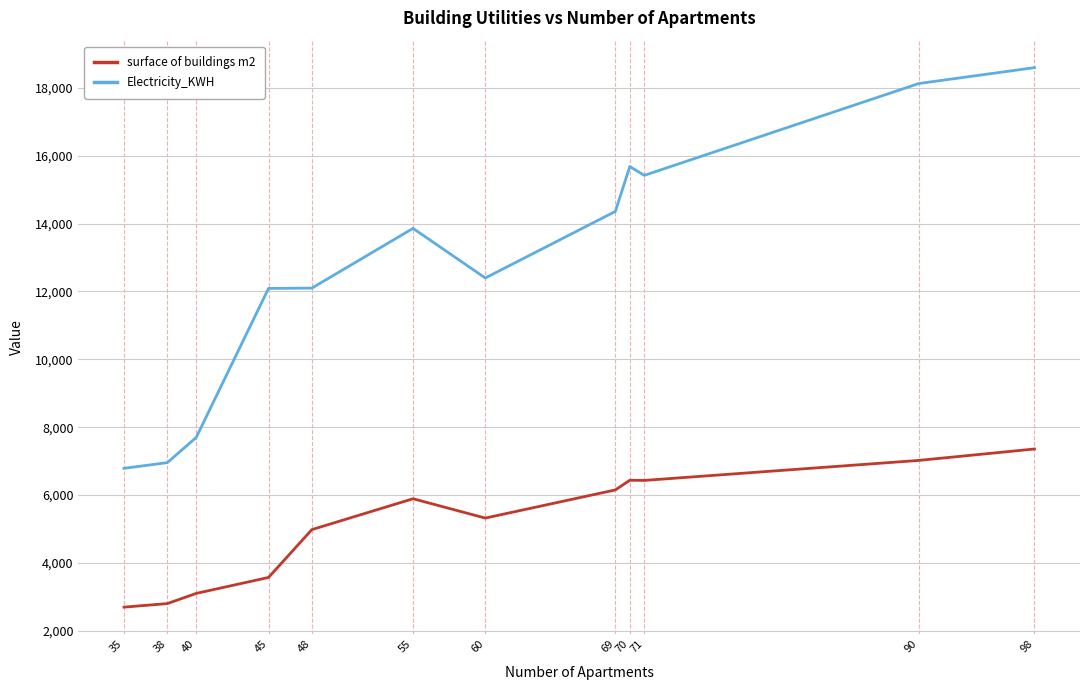

List the series in order of their overall mean, lowest first.

surface of buildings m2, Electricity_KWH